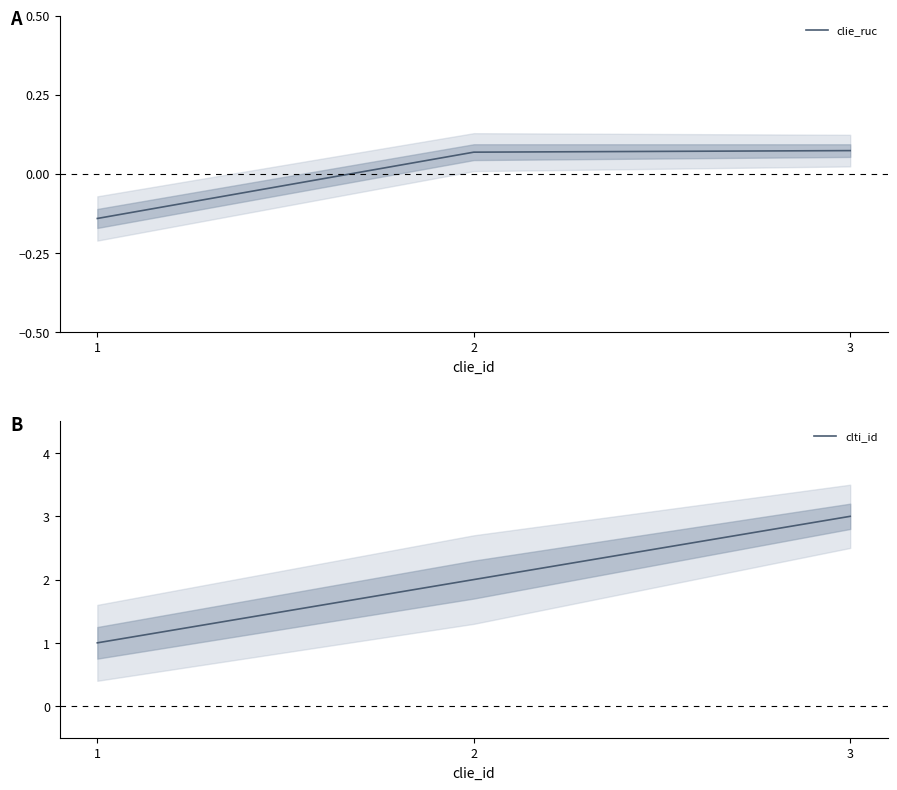

Where does the clti_id series first go above 2?

3